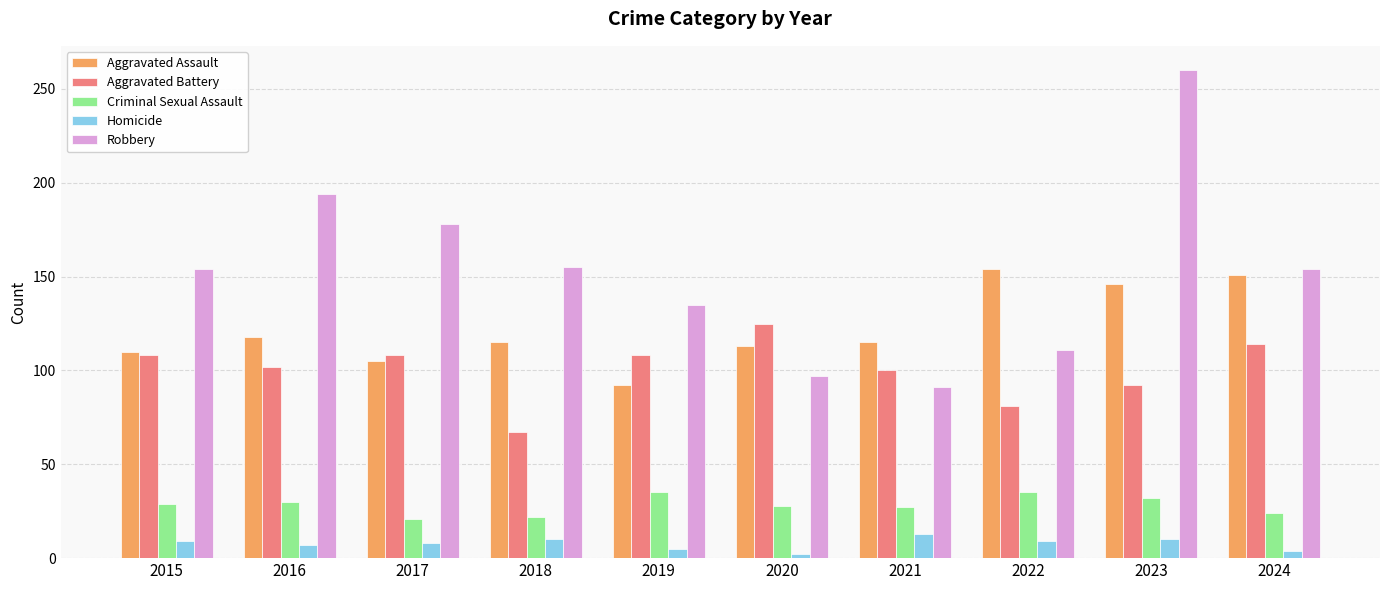

What is the spread (max minus min) of values at 2017?

170